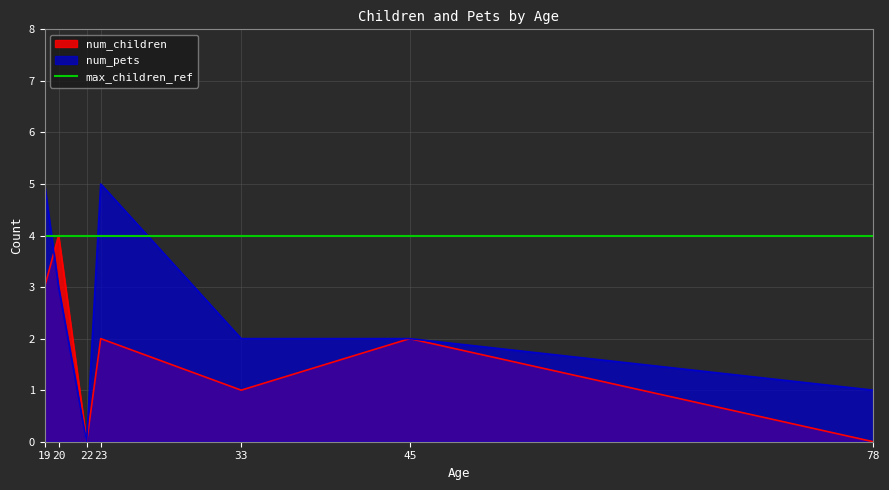

Is the value of num_children at 20 greater than the value of num_pets at 45?

Yes